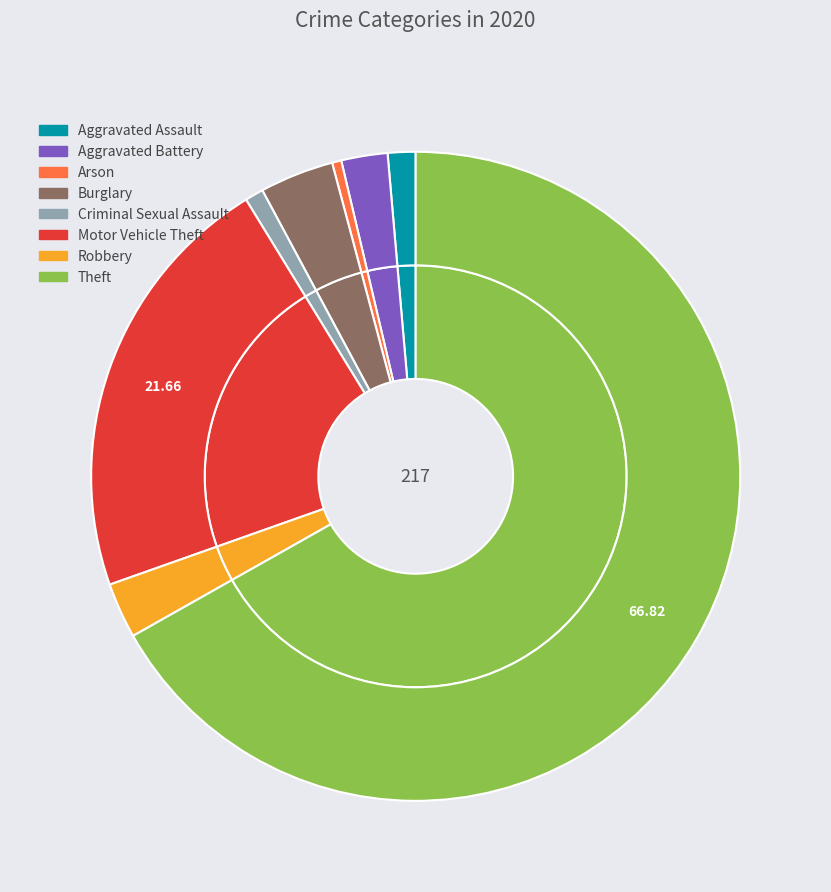

Does any single category account for the majority?

Yes